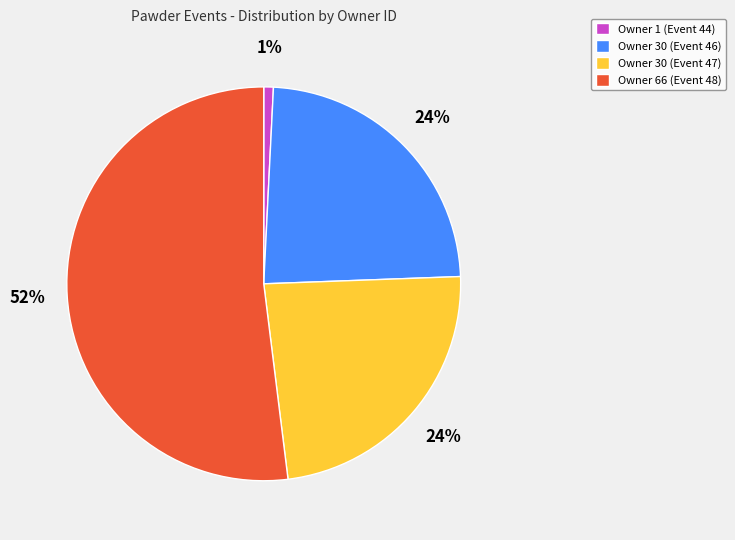

Which category has the smallest portion of the pie?

Owner 1 (Event 44)